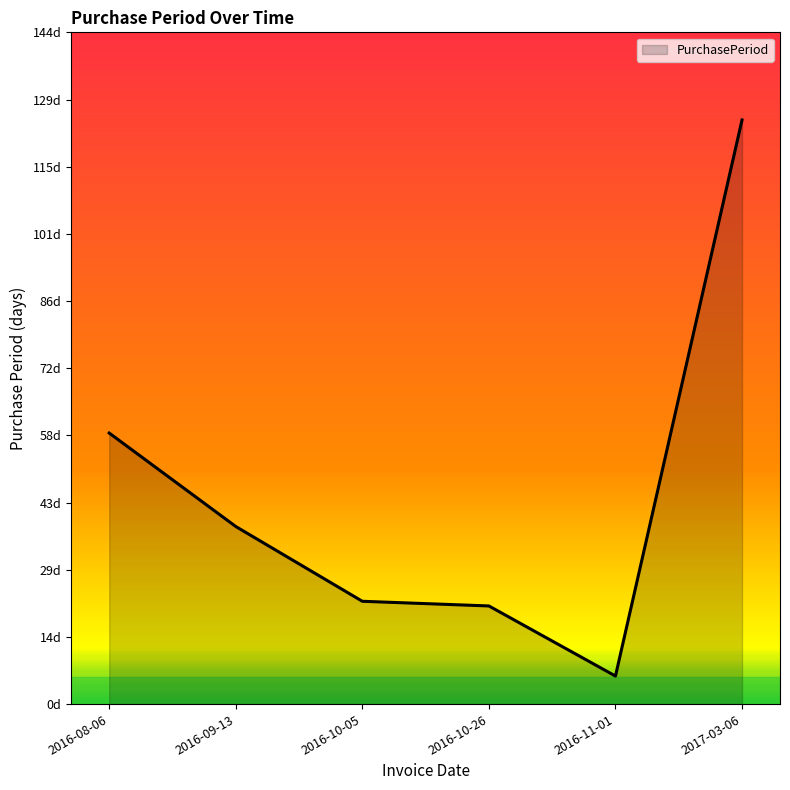

List the labels in order of value, largest first.

2017-03-06, 2016-08-06, 2016-09-13, 2016-10-05, 2016-10-26, 2016-11-01